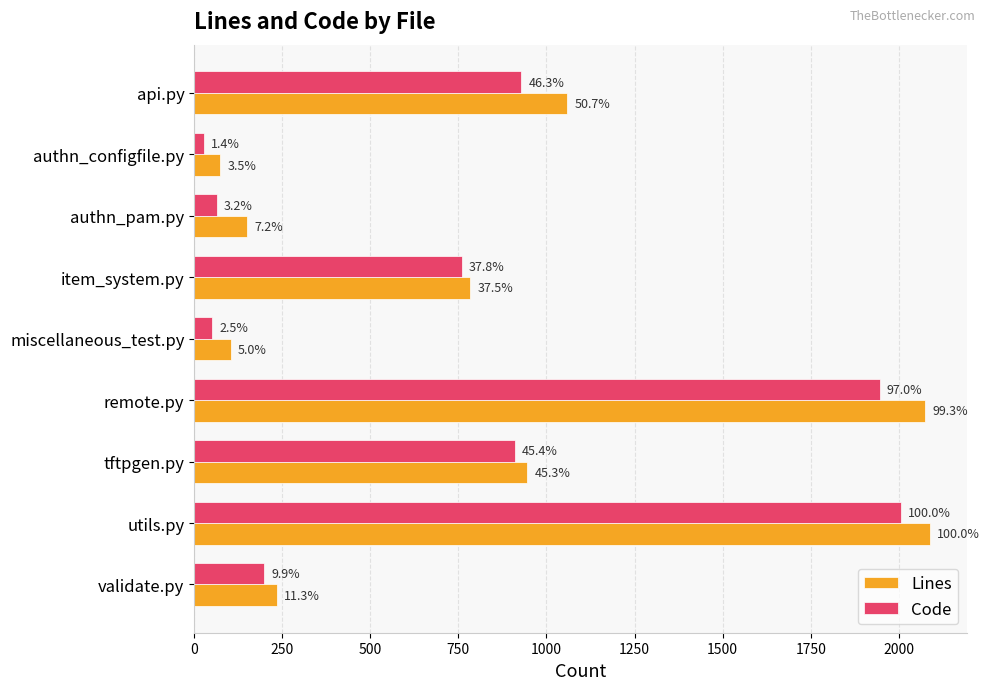

What are all the series names shown in the legend?

Lines, Code